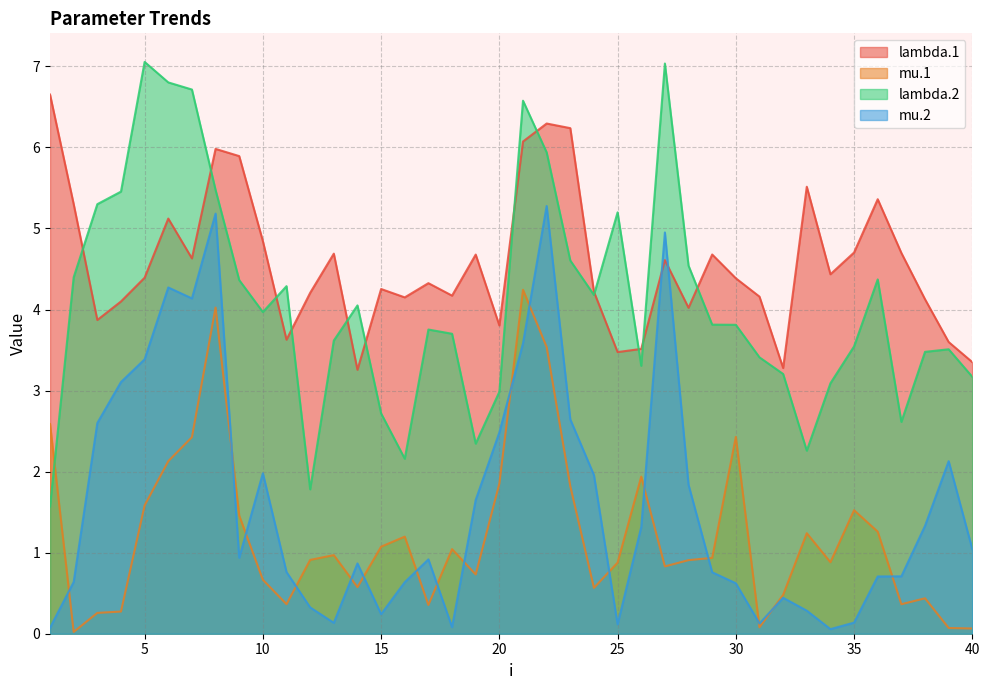

Reading left to right, list all the values displayed in this chart.

lambda.1: 1=6.7	2=5.3	3=3.9	4=4.1	5=4.4	6=5.1	7=4.6	8=6.0	9=5.9	10=4.8	11=3.6	12=4.2	13=4.7	14=3.3	15=4.3	16=4.2	17=4.3	18=4.2	19=4.7	20=3.8	21=6.1	22=6.3	23=6.2	24=4.2	25=3.5	26=3.5	27=4.6	28=4.0	29=4.7	30=4.4	31=4.2	32=3.3	33=5.5	34=4.4	35=4.7	36=5.4	37=4.7	38=4.1	39=3.6	40=3.4
mu.1: 1=2.6	2=0.0	3=0.3	4=0.3	5=1.6	6=2.1	7=2.4	8=4.0	9=1.5	10=0.7	11=0.4	12=0.9	13=1.0	14=0.6	15=1.1	16=1.2	17=0.4	18=1.0	19=0.7	20=1.9	21=4.2	22=3.5	23=1.8	24=0.6	25=0.9	26=1.9	27=0.8	28=0.9	29=0.9	30=2.4	31=0.1	32=0.5	33=1.2	34=0.9	35=1.5	36=1.3	37=0.4	38=0.4	39=0.1	40=0.1
lambda.2: 1=1.6	2=4.4	3=5.3	4=5.5	5=7.1	6=6.8	7=6.7	8=5.5	9=4.4	10=4.0	11=4.3	12=1.8	13=3.6	14=4.1	15=2.7	16=2.2	17=3.8	18=3.7	19=2.3	20=3.0	21=6.6	22=5.9	23=4.6	24=4.2	25=5.2	26=3.3	27=7.0	28=4.5	29=3.8	30=3.8	31=3.4	32=3.2	33=2.3	34=3.1	35=3.5	36=4.4	37=2.6	38=3.5	39=3.5	40=3.2
mu.2: 1=0.1	2=0.6	3=2.6	4=3.1	5=3.4	6=4.3	7=4.1	8=5.2	9=0.9	10=2.0	11=0.8	12=0.3	13=0.1	14=0.9	15=0.2	16=0.6	17=0.9	18=0.1	19=1.7	20=2.5	21=3.6	22=5.3	23=2.6	24=2.0	25=0.1	26=1.3	27=5.0	28=1.8	29=0.8	30=0.6	31=0.1	32=0.4	33=0.3	34=0.1	35=0.1	36=0.7	37=0.7	38=1.3	39=2.1	40=1.0